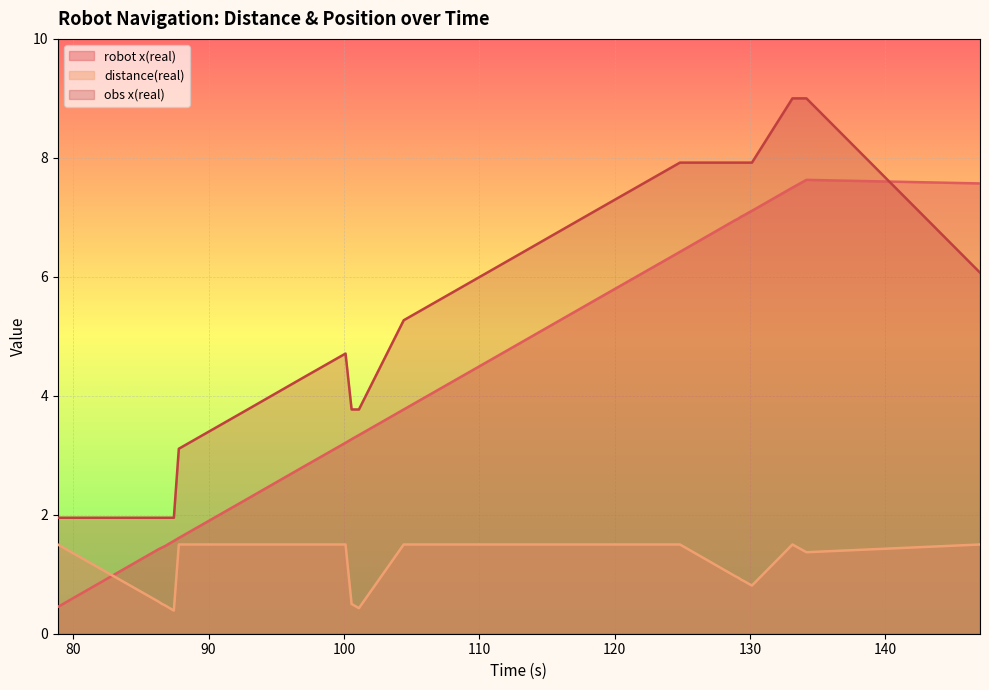

At how many categories does at least one series exceed 1?

27